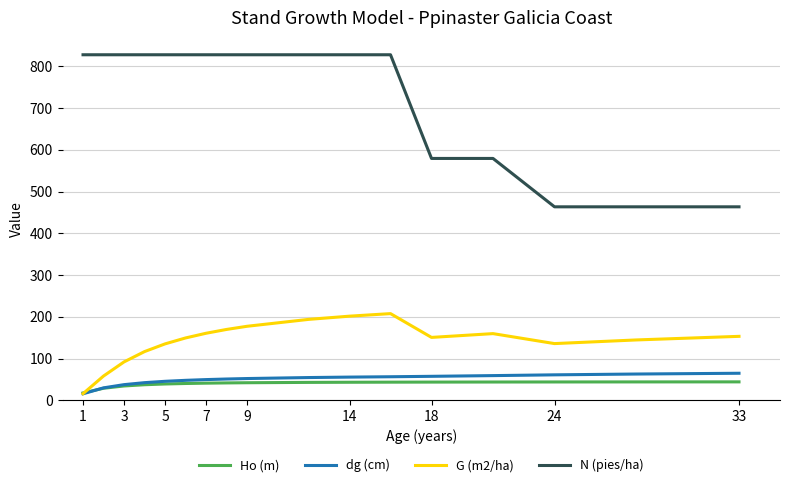

True or false: G (m2/ha) and N (pies/ha) intersect in this chart.

False